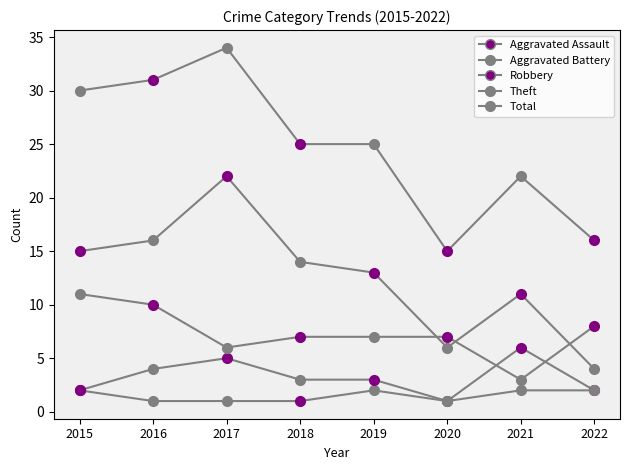

True or false: Robbery has more than 1 points higher than both neighbors.

False